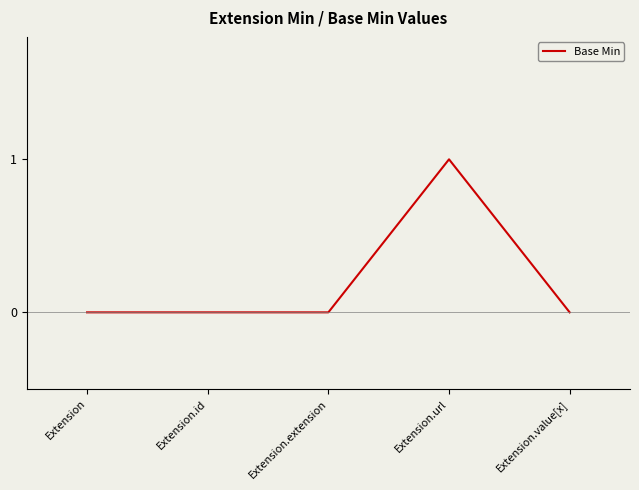

What is the sum of the values at Extension and Extension.url?

1